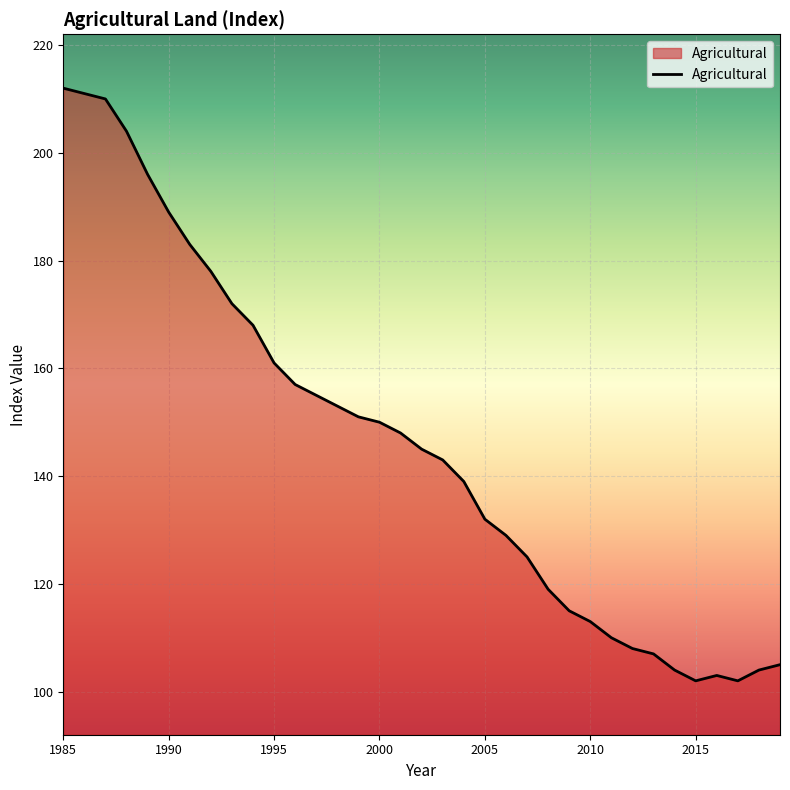

Reading right to left, extract all data points from this chart.

105	104	102	103	102	104	107	108	110	113	115	119	125	129	132	139	143	145	148	150	151	153	155	157	161	168	172	178	183	189	196	204	210	211	212